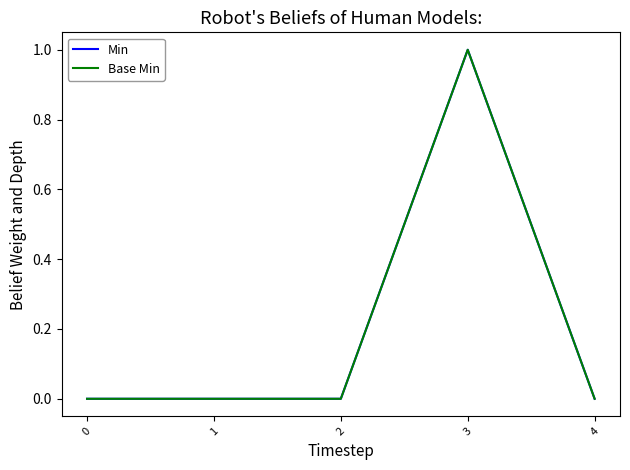

Which series has the largest range (max minus min)?

Min